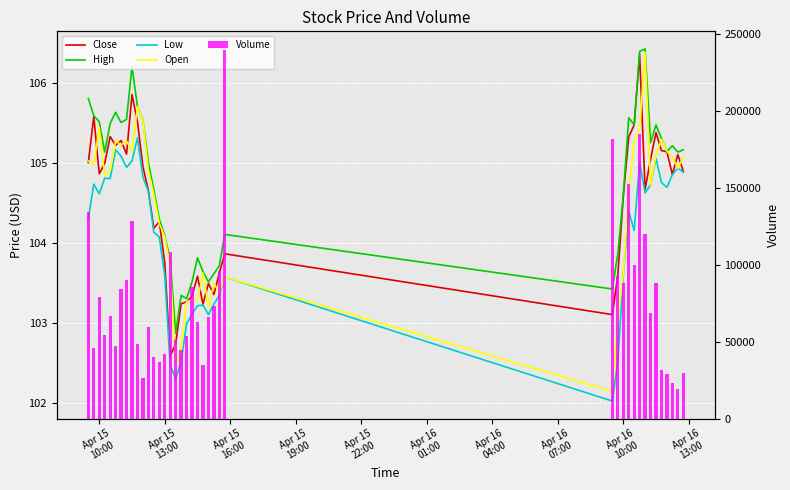

Are the bars horizontal?

No